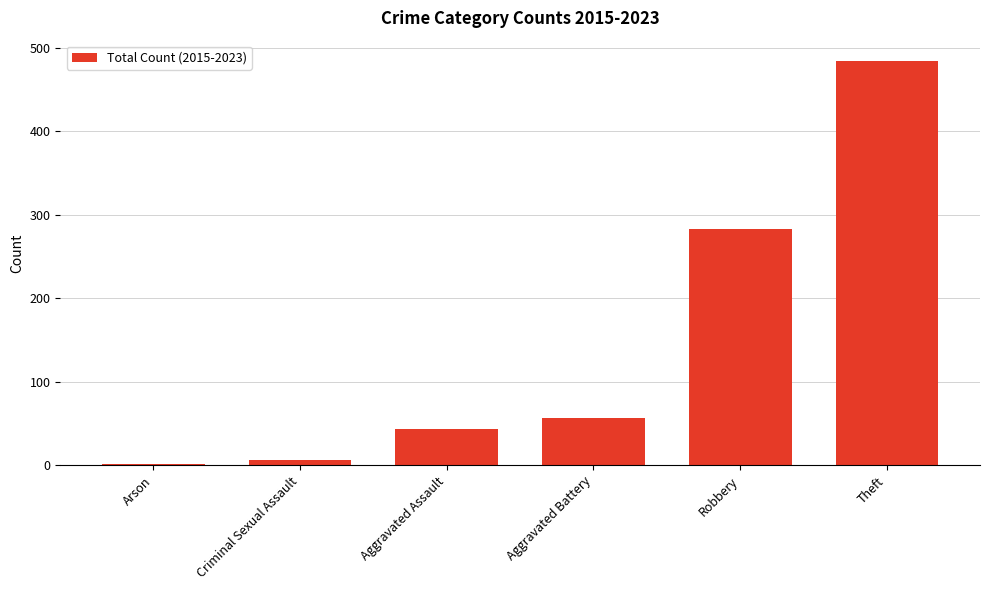

Which has a higher value, Aggravated Assault or Aggravated Battery?

Aggravated Battery